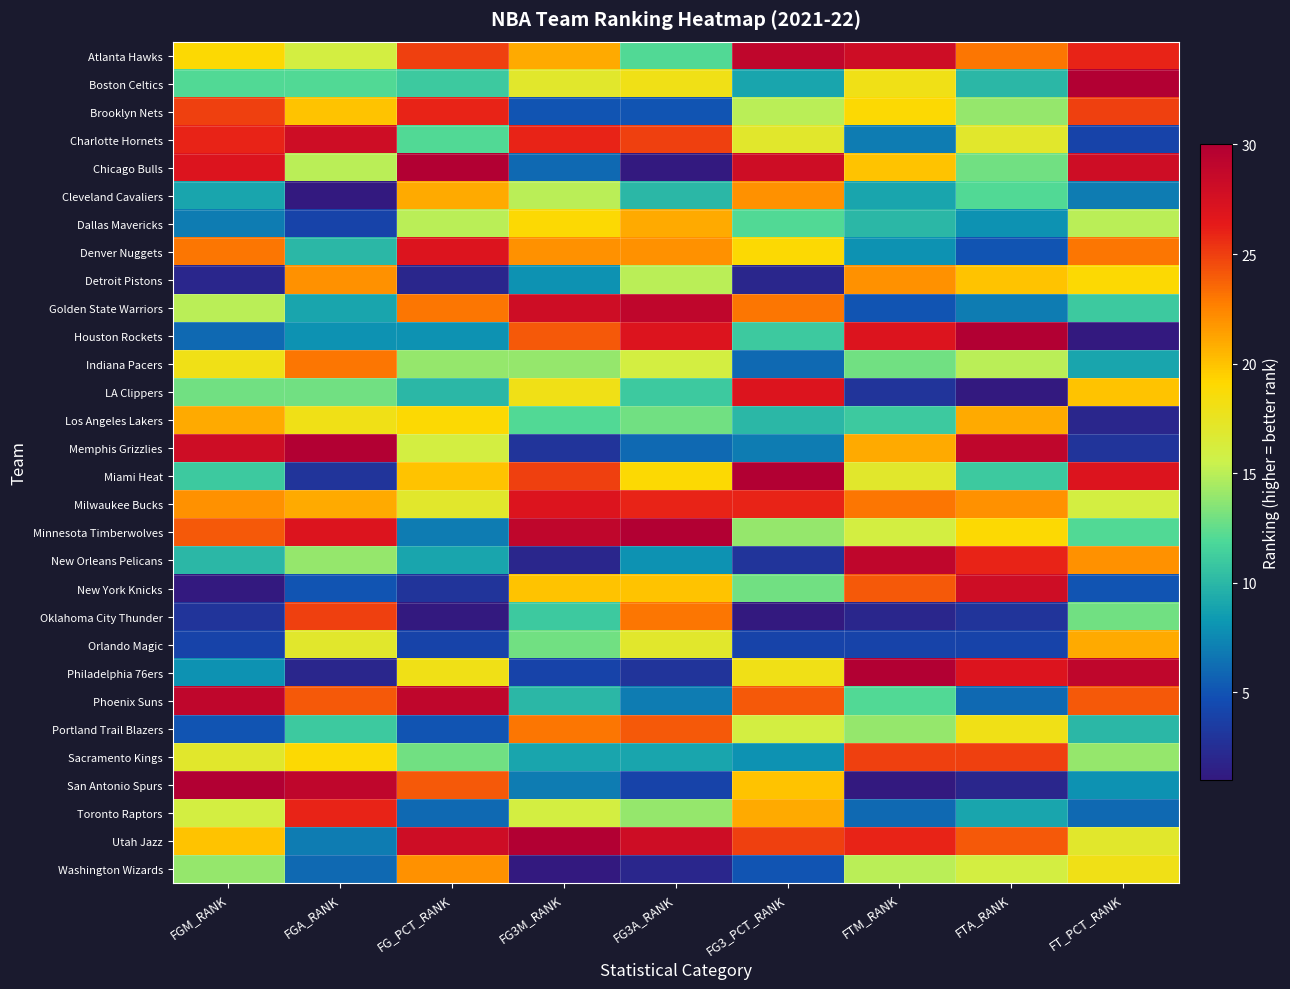

List the series in order of their peak value, highest first.

Boston Celtics, Chicago Bulls, Houston Rockets, Memphis Grizzlies, Miami Heat, Minnesota Timberwolves, Philadelphia 76ers, San Antonio Spurs, Utah Jazz, Atlanta Hawks, Golden State Warriors, New Orleans Pelicans, Phoenix Suns, Charlotte Hornets, New York Knicks, Denver Nuggets, LA Clippers, Milwaukee Bucks, Brooklyn Nets, Toronto Raptors, Oklahoma City Thunder, Sacramento Kings, Portland Trail Blazers, Indiana Pacers, Cleveland Cavaliers, Detroit Pistons, Washington Wizards, Dallas Mavericks, Los Angeles Lakers, Orlando Magic